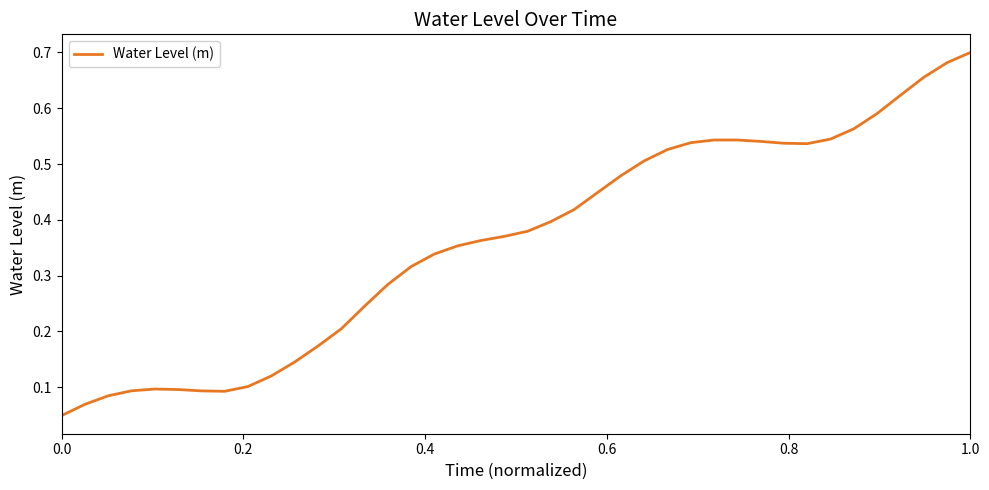

Reading left to right, transcribe all the data shown in this chart.

0.0	0.1	0.1	0.1	0.1	0.1	0.1	0.1	0.1	0.1	0.1	0.2	0.2	0.2	0.3	0.3	0.3	0.4	0.4	0.4	0.4	0.4	0.4	0.4	0.5	0.5	0.5	0.5	0.5	0.5	0.5	0.5	0.5	0.5	0.6	0.6	0.6	0.7	0.7	0.7